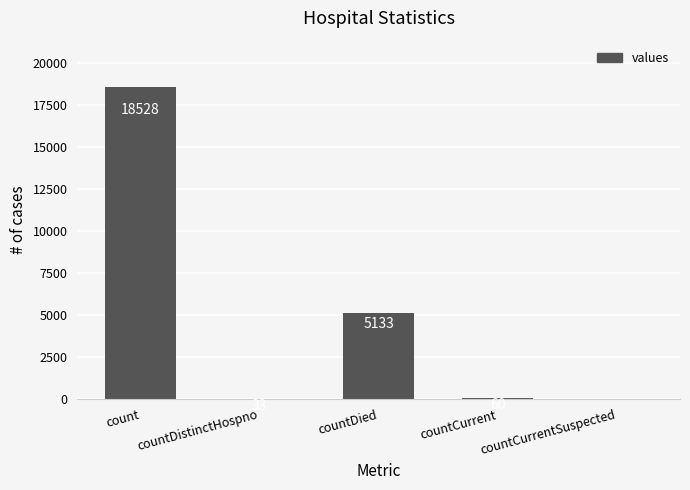

How many values are above zero?

4